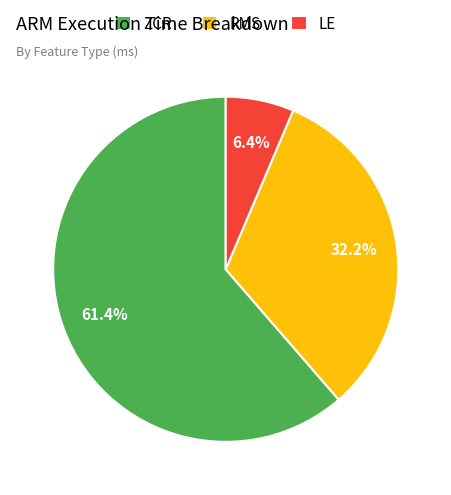

To the nearest percent, what is the difference between the ZCR and LE slice percentages?

55%